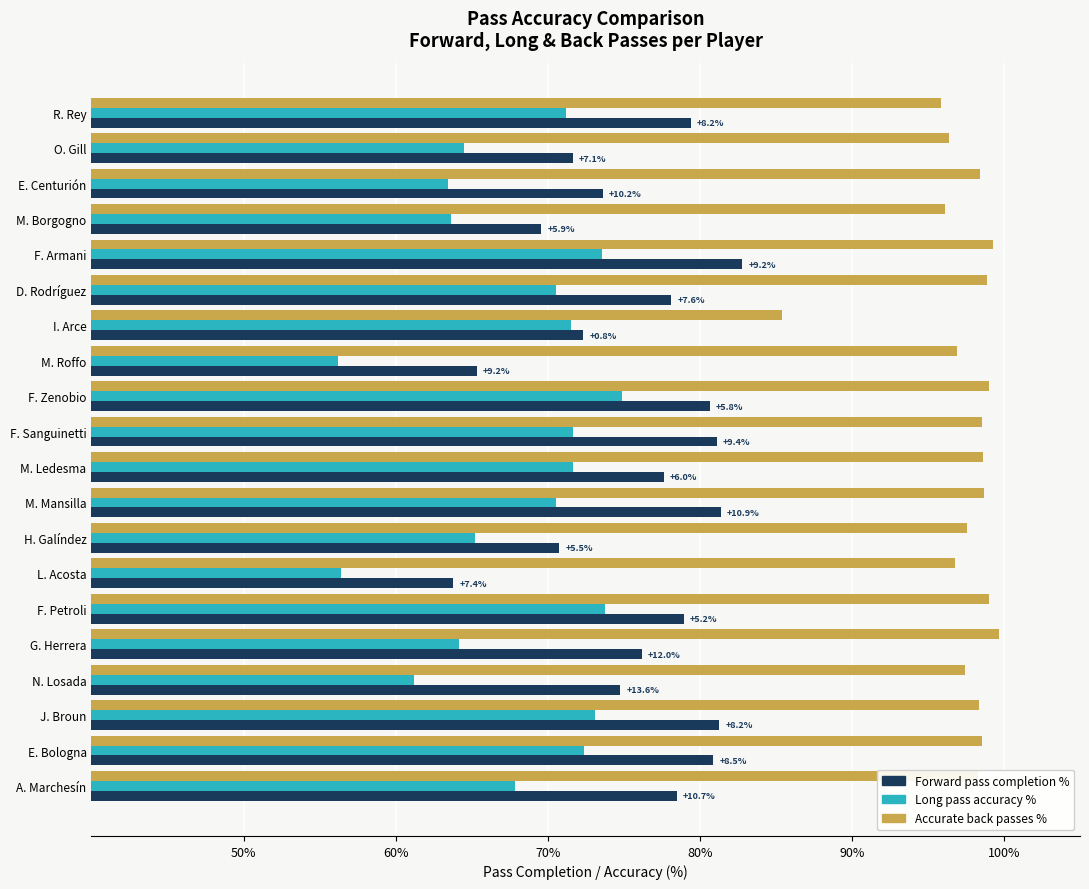

Rank the series by their maximum value, from highest to lowest.

Accurate back passes %, Forward pass completion %, Long pass accuracy %